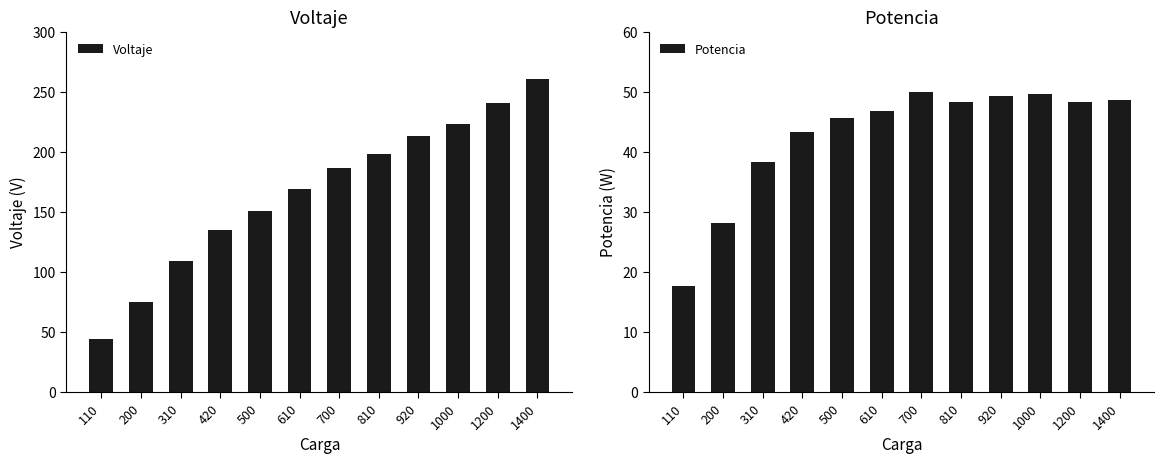

Between 500 and 920, which series saw the biggest shift?

Voltaje